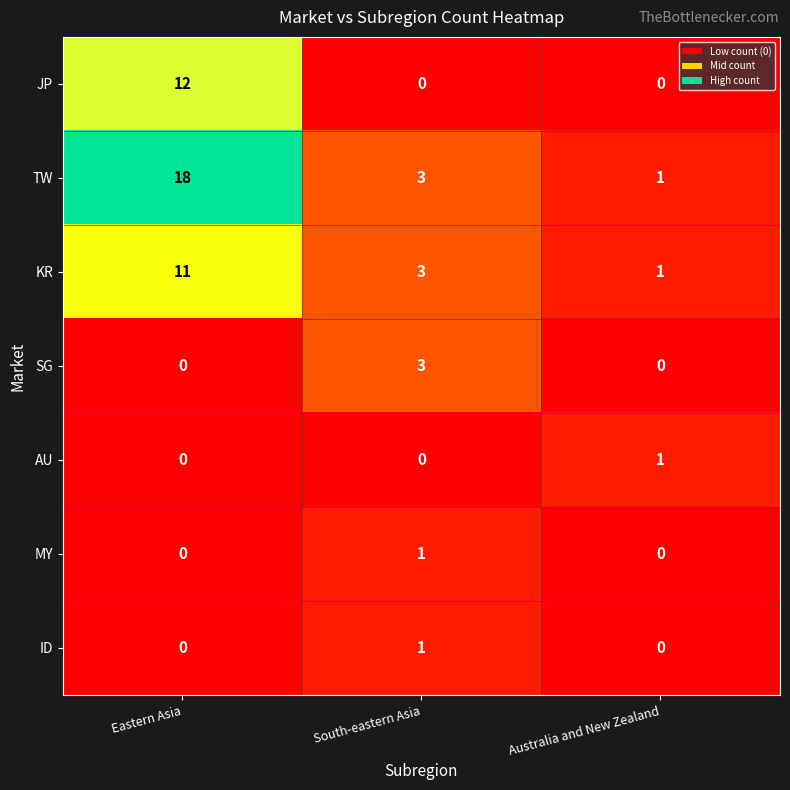

Which series has the largest total across all categories?

TW